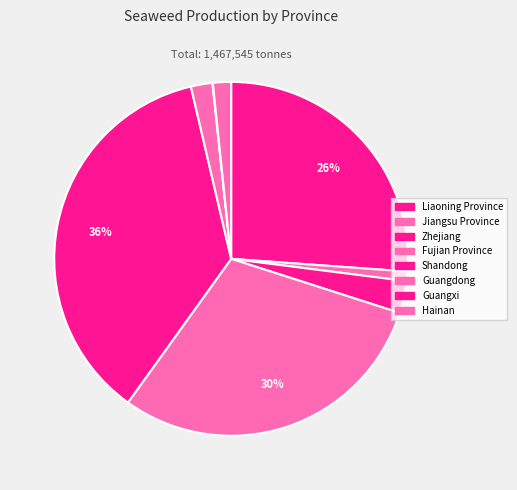

Rank the categories by value from highest to lowest.

Shandong, Fujian Province, Liaoning Province, Zhejiang, Guangdong, Hainan, Jiangsu Province, Guangxi